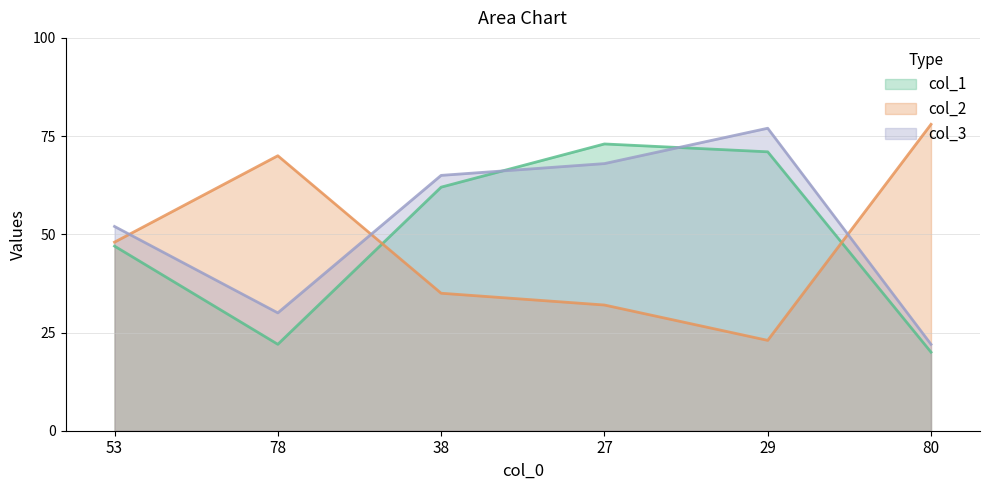

What is the sum of all col_2 values?

286